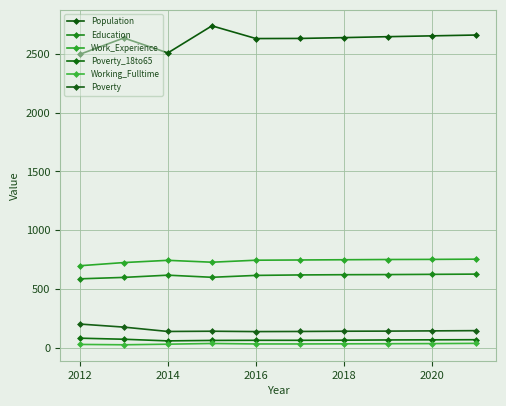

What are all the series names shown in the legend?

Population, Education, Work_Experience, Poverty_18to65, Working_Fulltime, Poverty